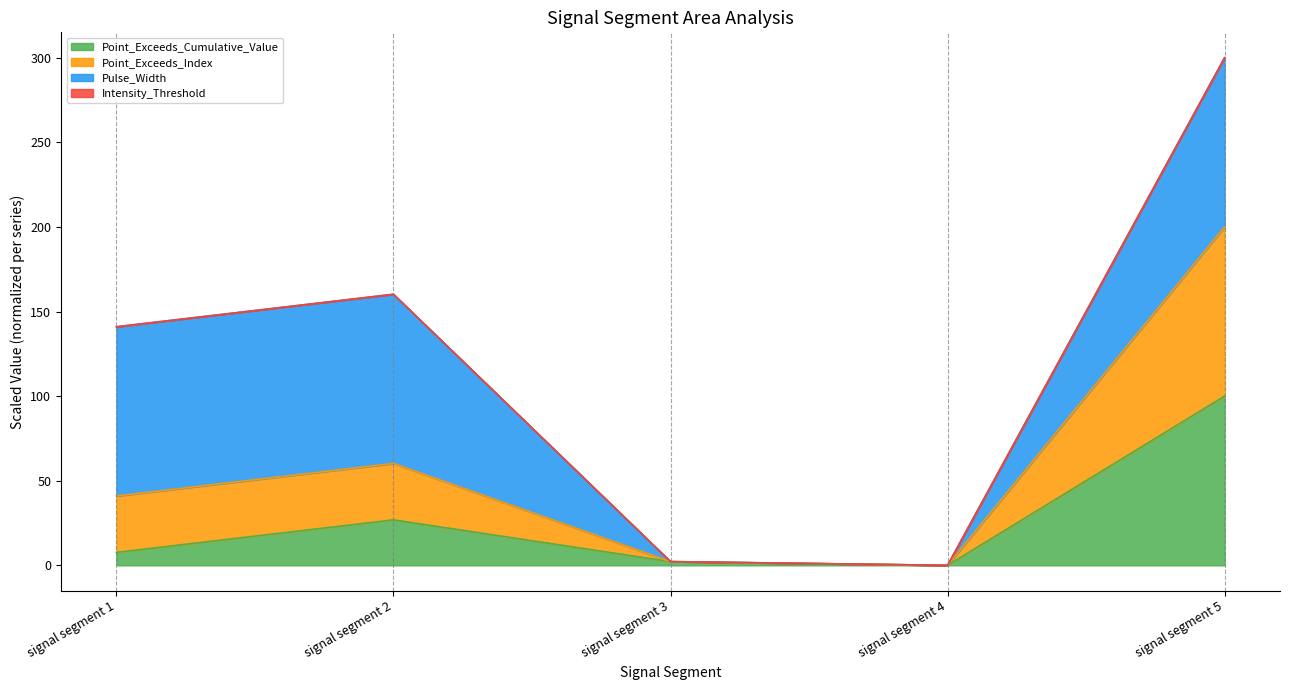

What is the difference between the second highest and minimum values in the Point_Exceeds_Cumulative_Value series?

26.9